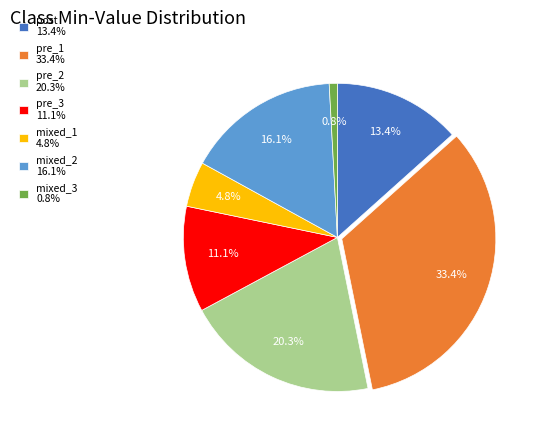

Rank the categories by value from lowest to highest.

mixed_3, mixed_1, pre_3, post, mixed_2, pre_2, pre_1